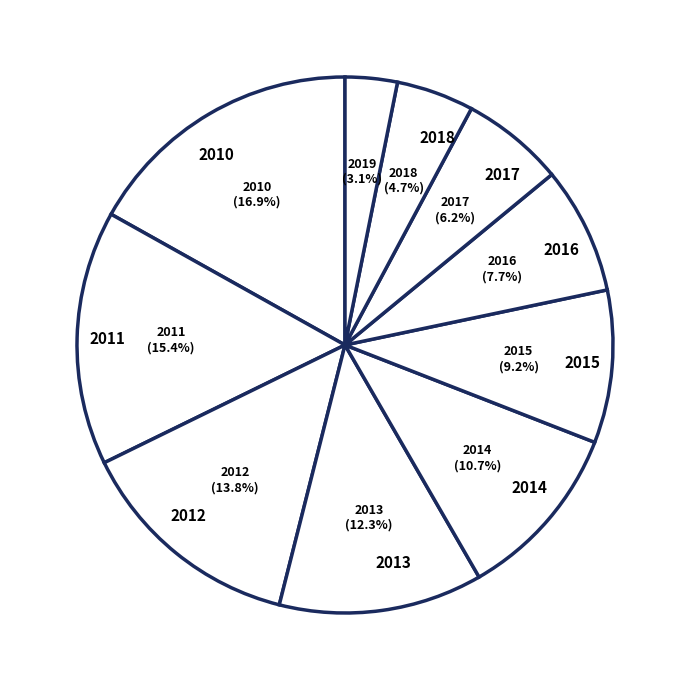

To the nearest percent, what percentage of the pie is 2017?

6%